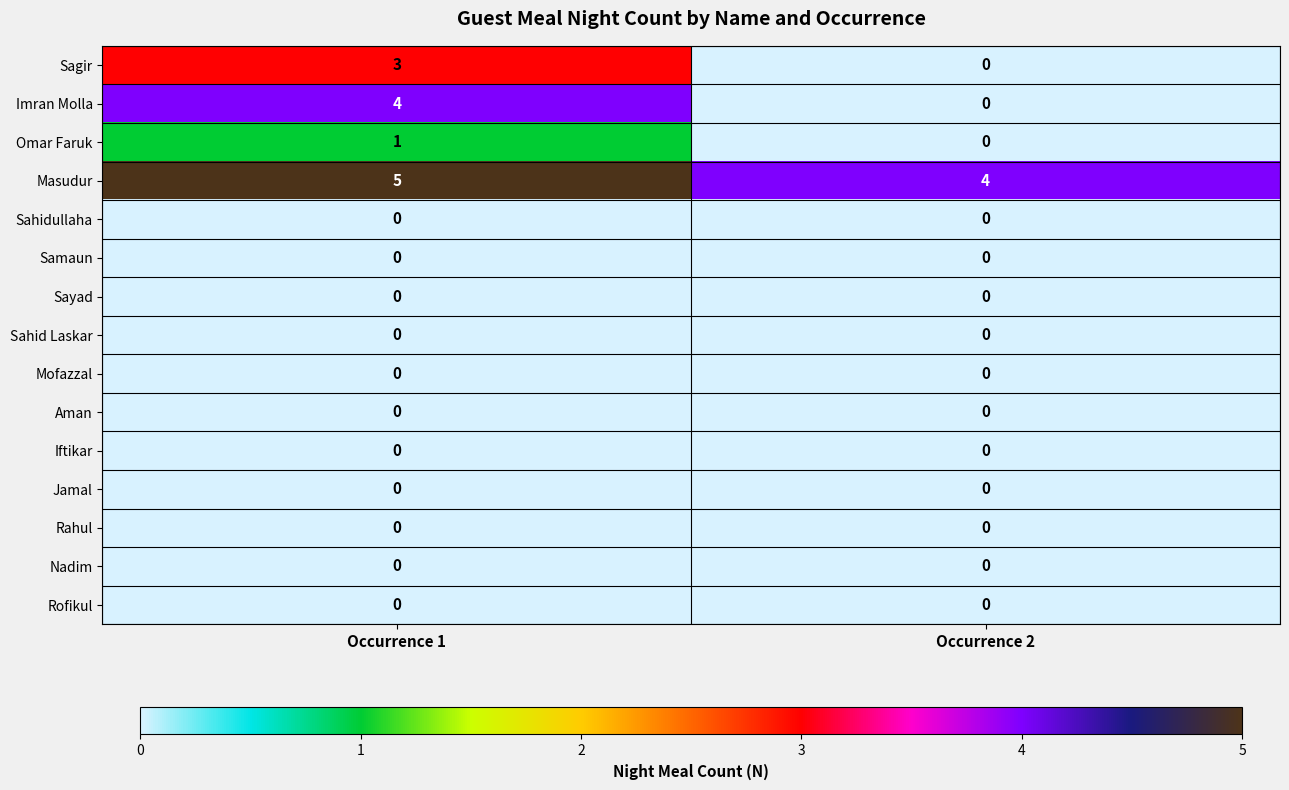

Rank the categories by Omar Faruk value from highest to lowest.

Occurrence 1, Occurrence 2